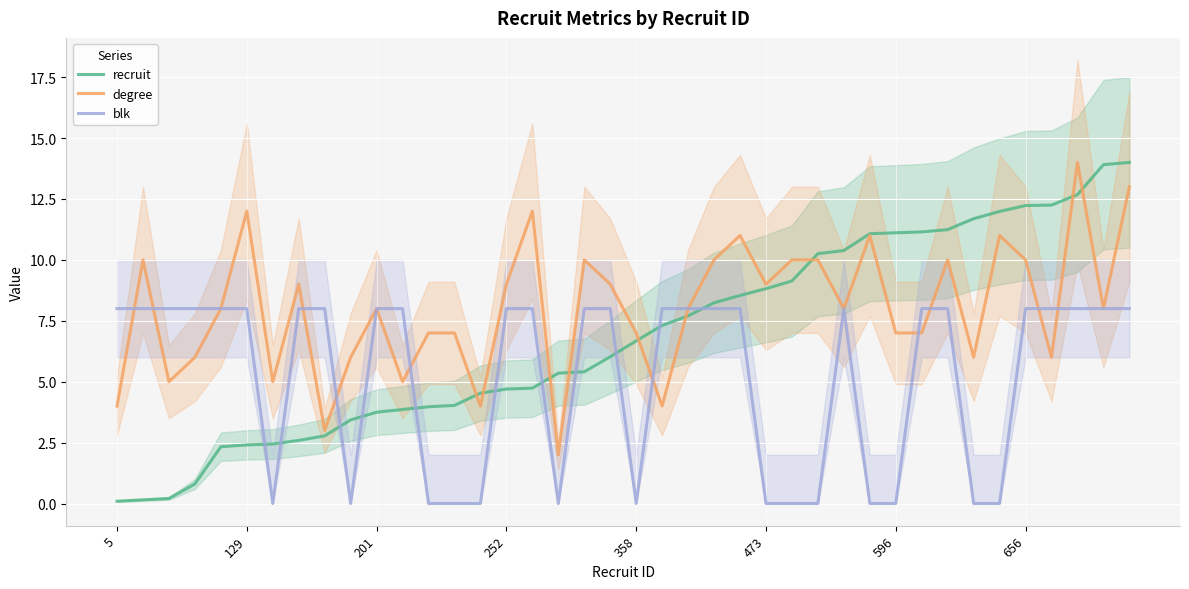

Where is the first local maximum for blk?

28